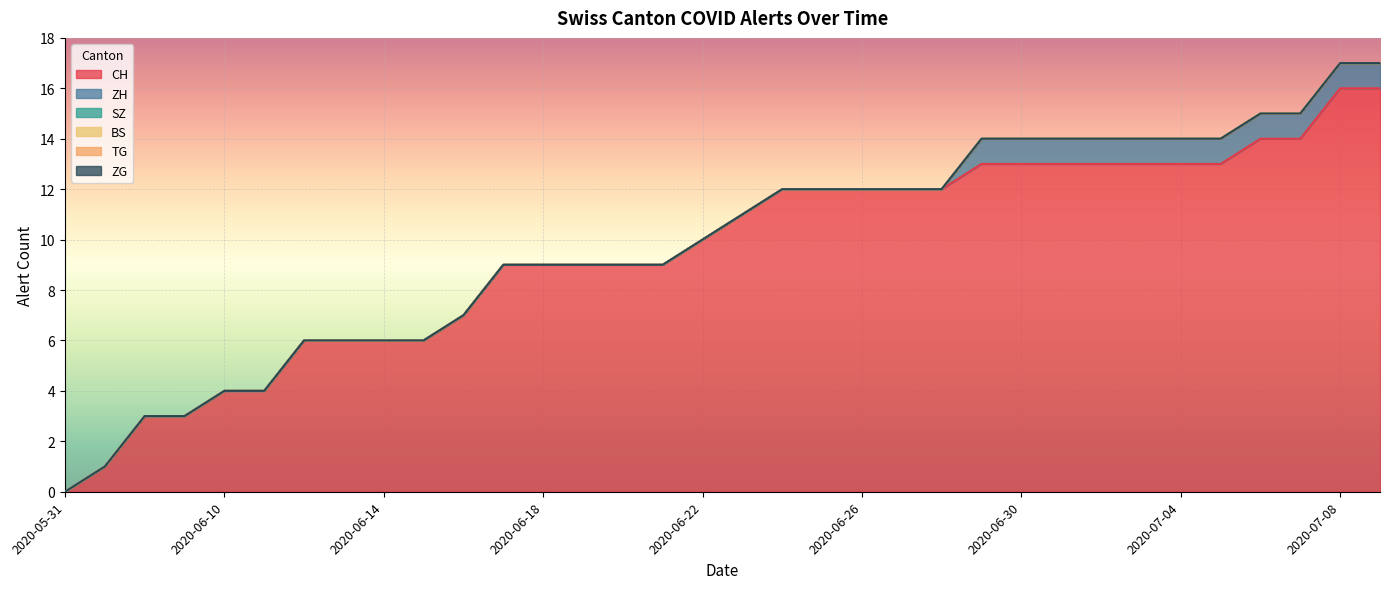

True or false: BS and ZH intersect in this chart.

False